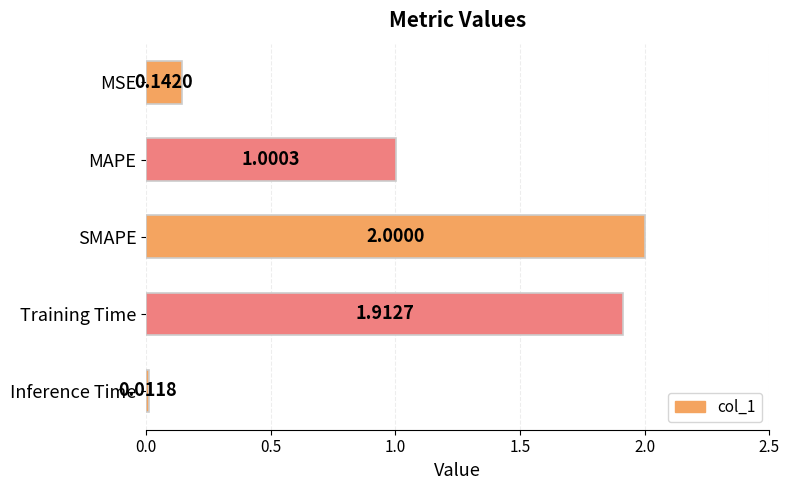

Does the chart contain any negative values?

No